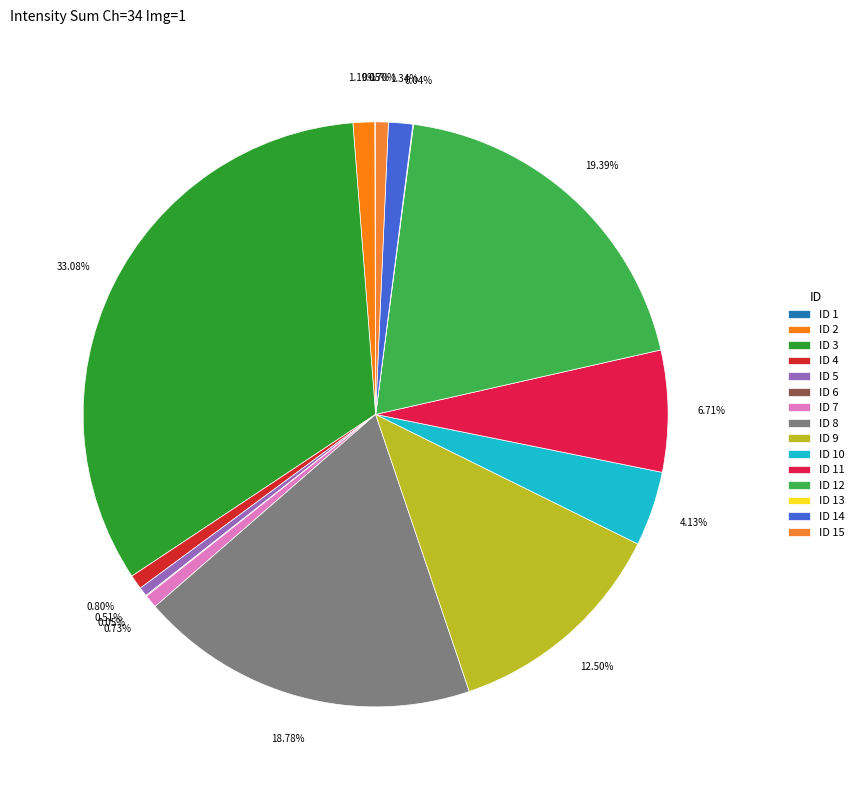

Count the number of slices in the pie.

15